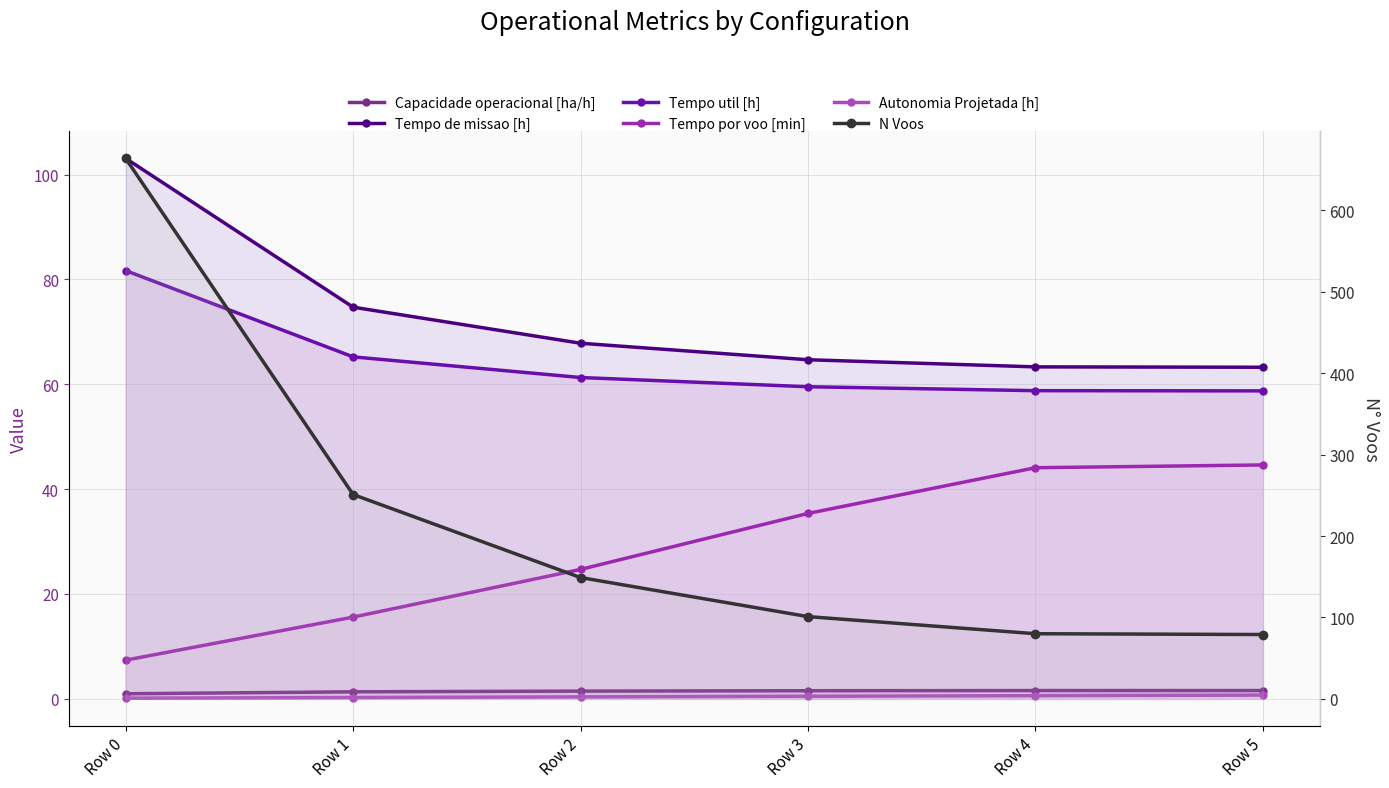

Reading left to right, what are all the values shown in this chart?

Capacidade operacional [ha/h]: Row 0=1.0	Row 1=1.3	Row 2=1.5	Row 3=1.5	Row 4=1.6	Row 5=1.6
Tempo de missao [h]: Row 0=103.1	Row 1=74.7	Row 2=67.8	Row 3=64.7	Row 4=63.3	Row 5=63.3
Tempo util [h]: Row 0=81.7	Row 1=65.2	Row 2=61.3	Row 3=59.5	Row 4=58.8	Row 5=58.8
Tempo por voo [min]: Row 0=7.4	Row 1=15.6	Row 2=24.7	Row 3=35.4	Row 4=44.1	Row 5=44.6
Autonomia Projetada [h]: Row 0=0.1	Row 1=0.2	Row 2=0.4	Row 3=0.5	Row 4=0.6	Row 5=0.7
N Voos: Row 0=664.0	Row 1=251.0	Row 2=149.0	Row 3=101.0	Row 4=80.0	Row 5=79.0